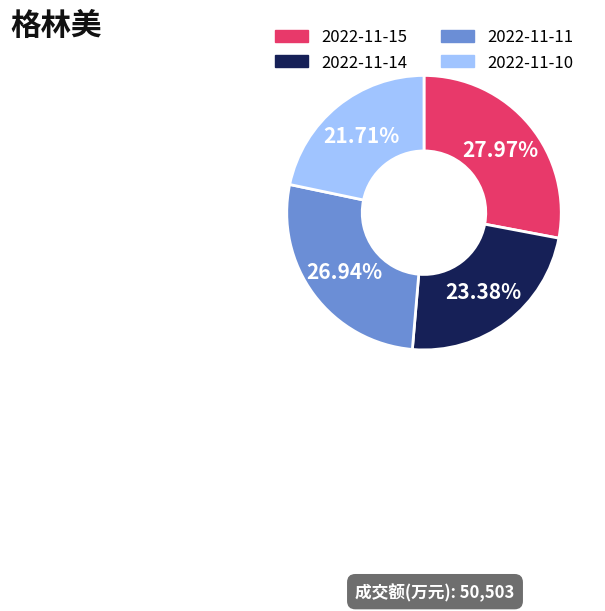

Which category has the smallest portion of the pie?

2022-11-10